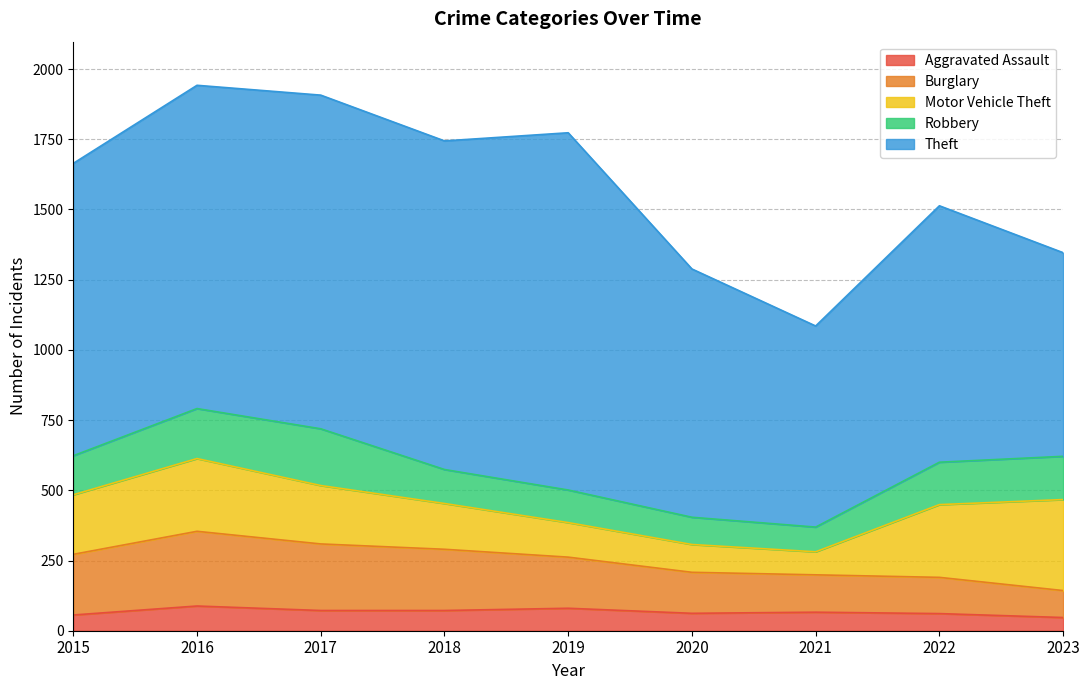

Where is Robbery nearest to the value 145?

2015